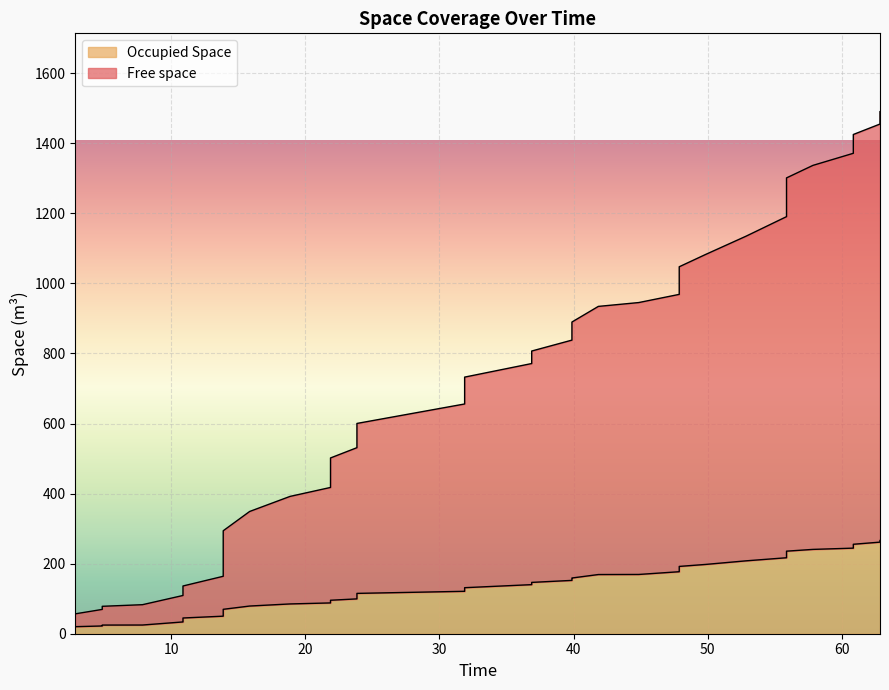

What is the difference between the Occupied Space values at 2.85 and 55.88?

196.8